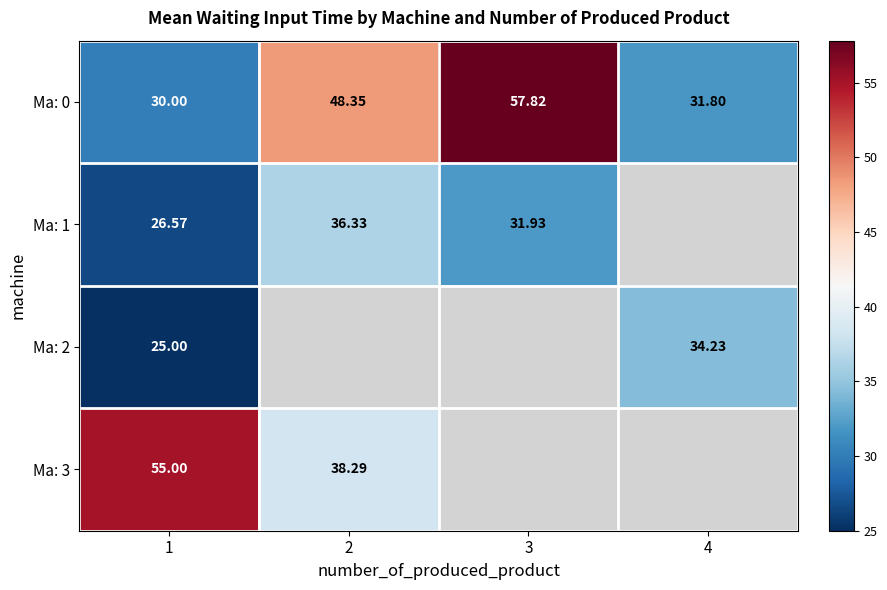

What is the greatest value displayed?

57.8